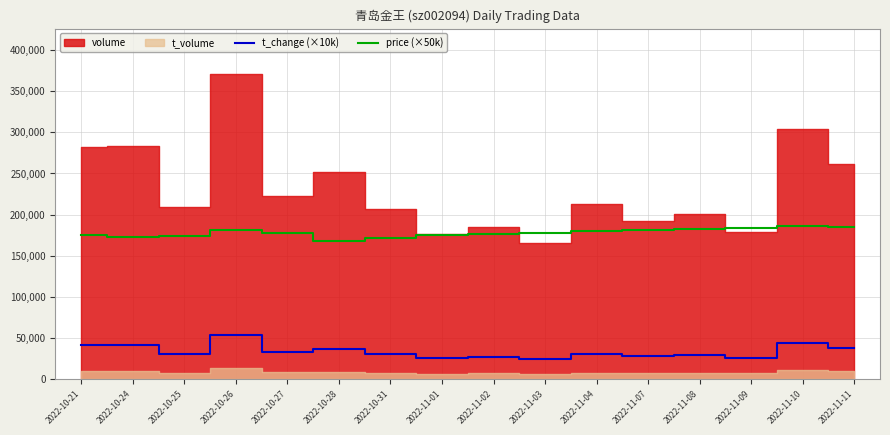

What is the maximum value for t_change (×10k)?

53700.0